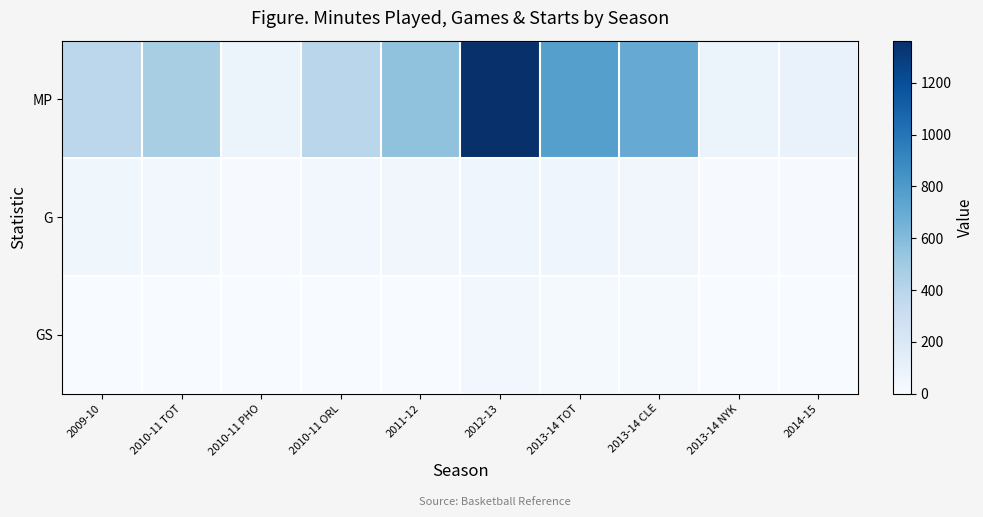

Between 2009-10 and 2013-14 CLE, which is larger?

2013-14 CLE